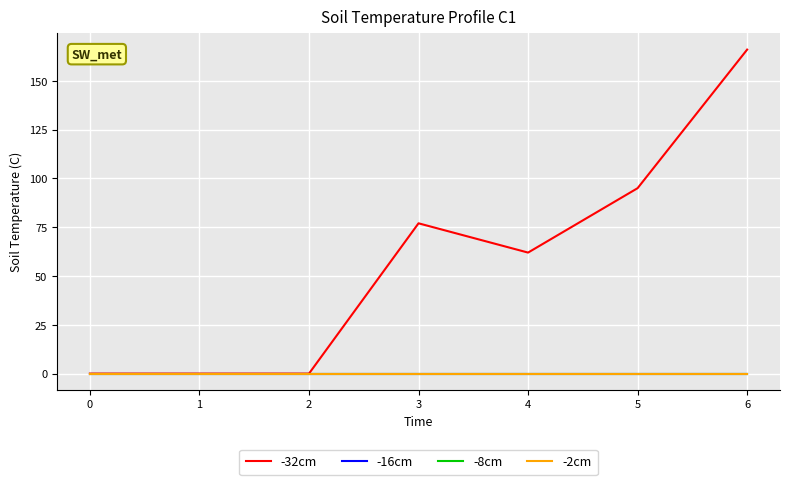

At 1, list the series in order from smallest to largest.

-32cm, -16cm, -8cm, -2cm